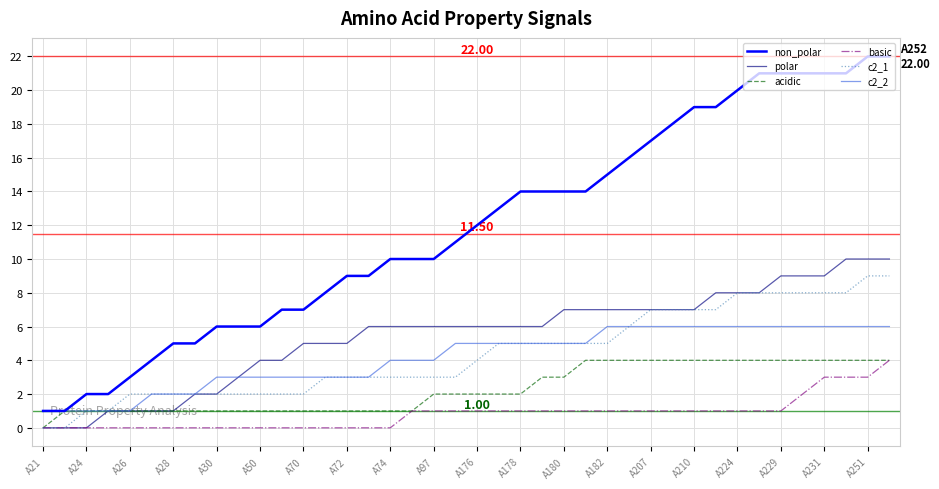

Which series has the widest spread of values?

non_polar